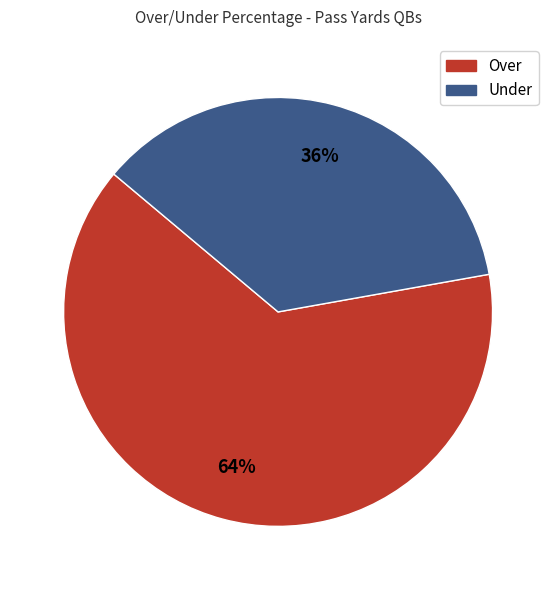

To the nearest percent, what is the average slice percentage?

50%